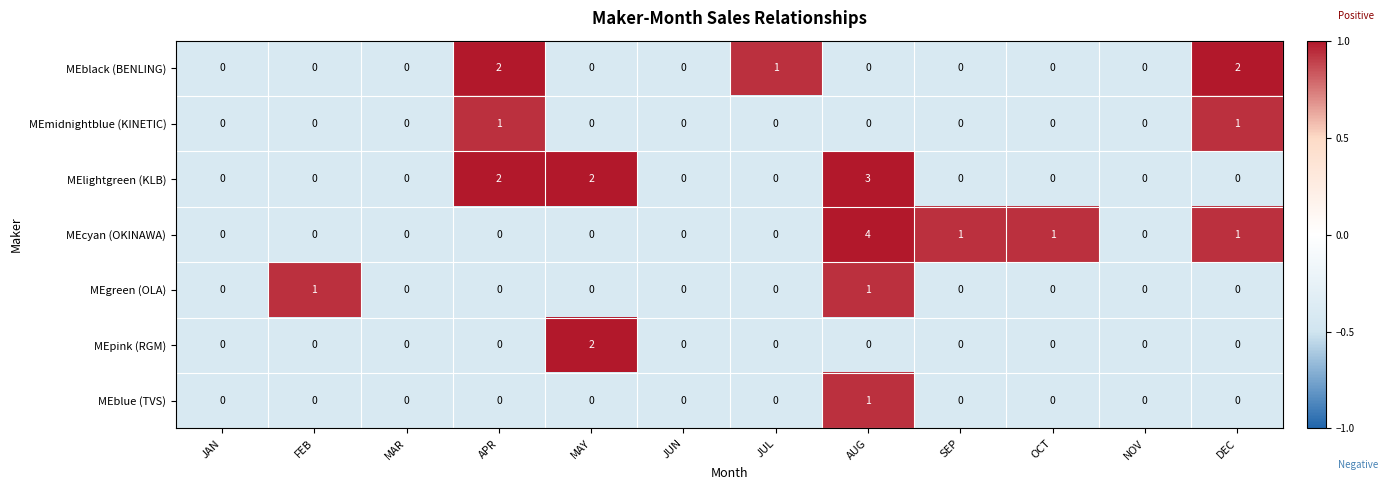

Is the value of MEblack (BENLING) at JAN greater than the value of MEmidnightblue (KINETIC) at APR?

No